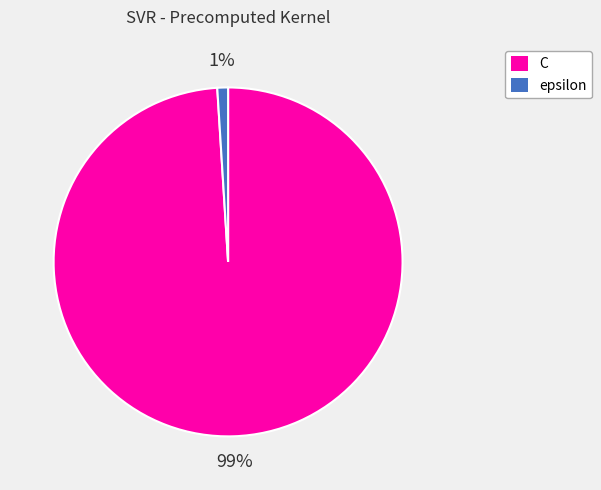

To the nearest percent, what percentage of the pie is C?

99%